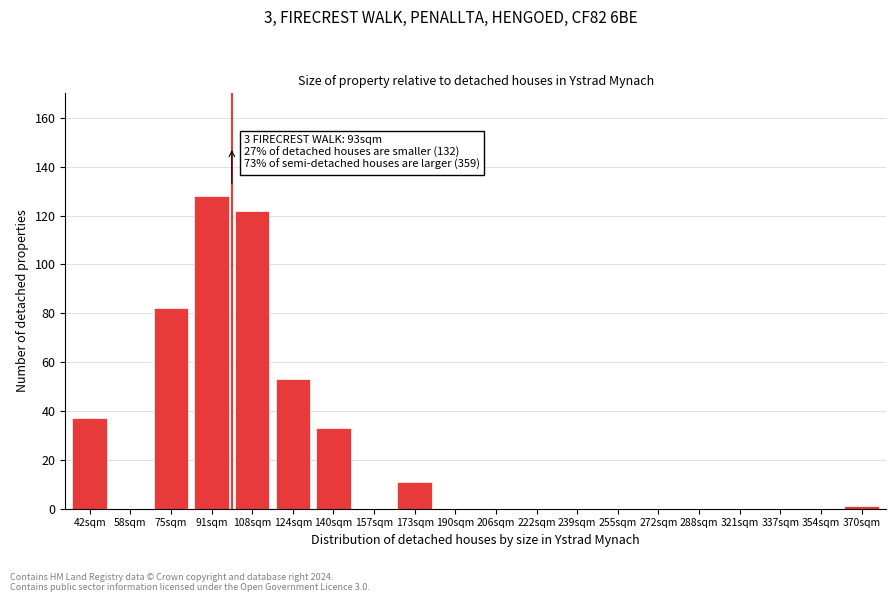

Reading right to left, list all the values displayed in this chart.

370sqm=1	354sqm=0	337sqm=0	321sqm=0	288sqm=0	272sqm=0	255sqm=0	239sqm=0	222sqm=0	206sqm=0	190sqm=0	173sqm=11	157sqm=0	140sqm=33	124sqm=53	108sqm=122	91sqm=128	75sqm=82	58sqm=0	42sqm=37